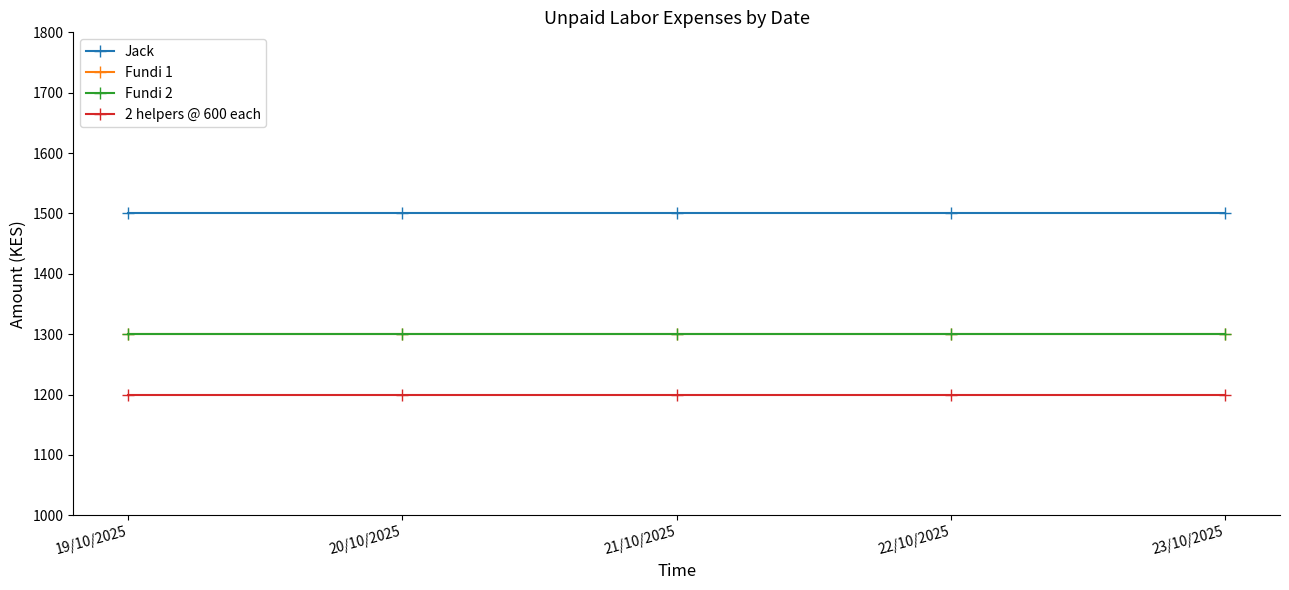

What position from the left is 19/10/2025?

1